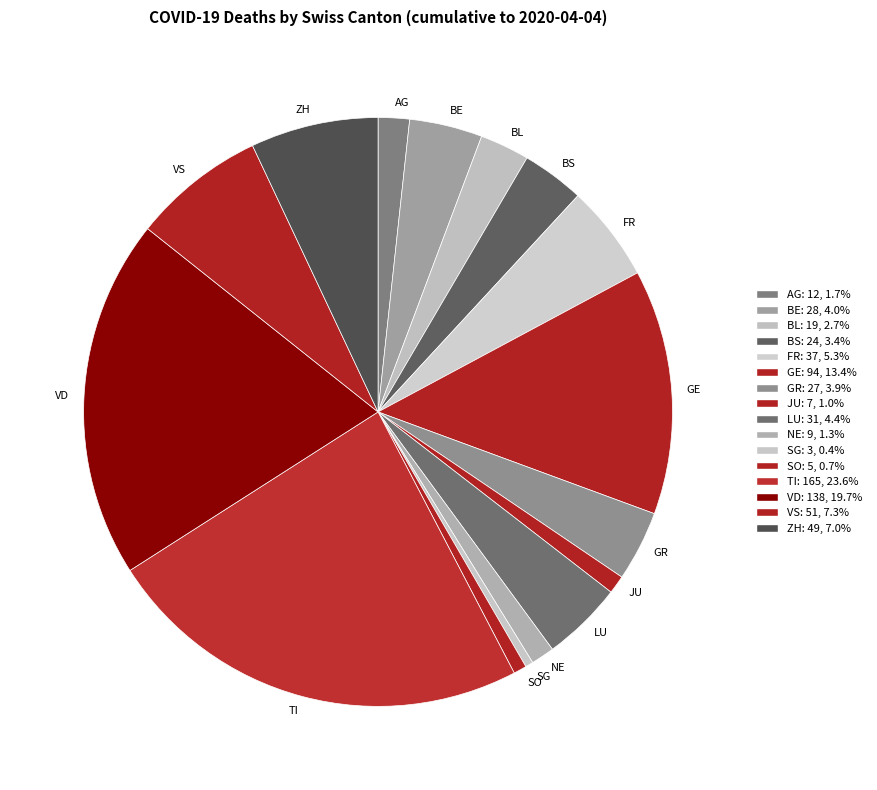

What is the largest slice in the pie chart?

TI